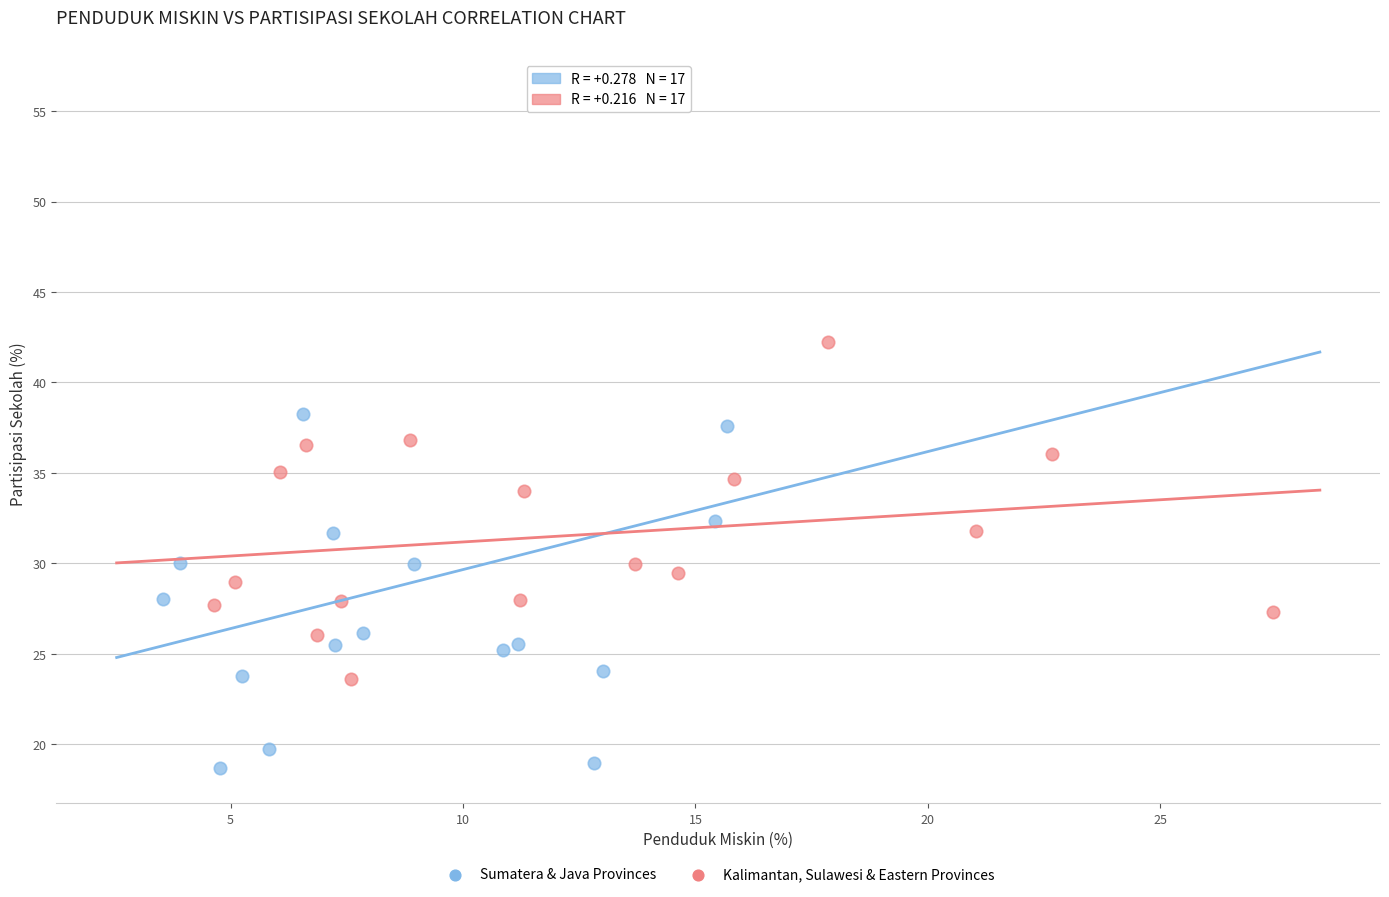

Which series reaches the maximum Y coordinate?

Sumatera & Java Provinces